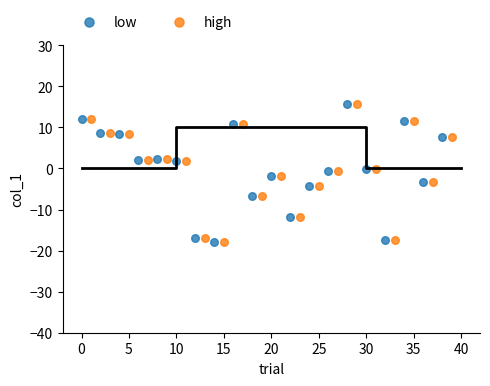

What are all the series names shown in the legend?

low, high